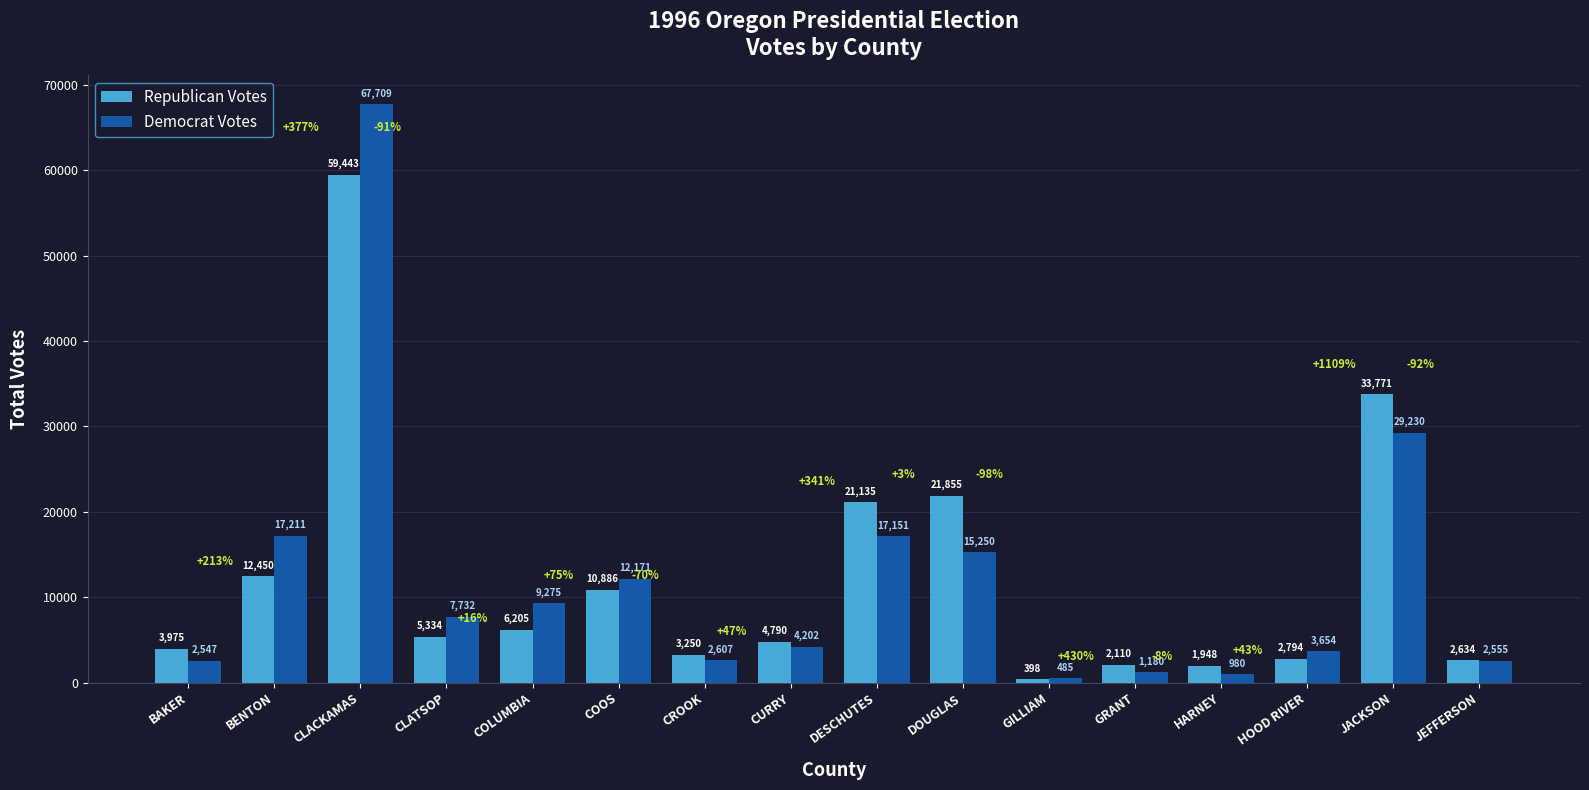

At how many categories does at least one series exceed 2911?

12